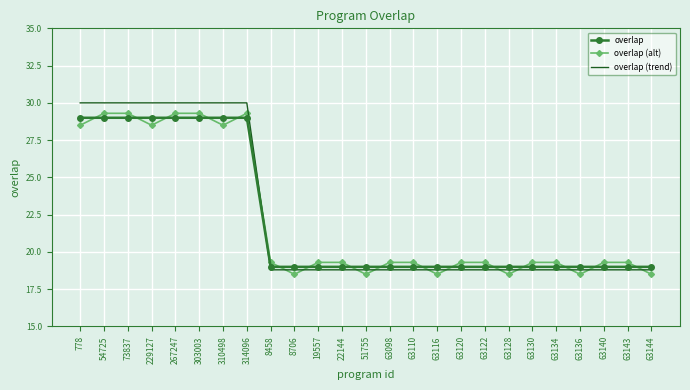

What are all the series names shown in the legend?

overlap, overlap (alt), overlap (trend)